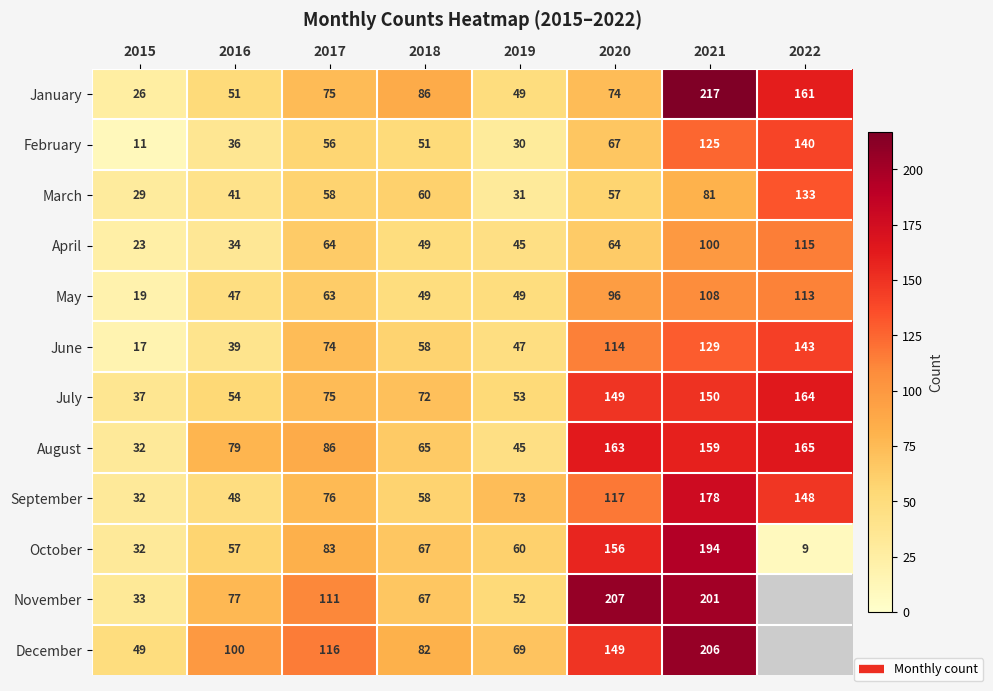

At which category is the sum across all series the highest?

2021